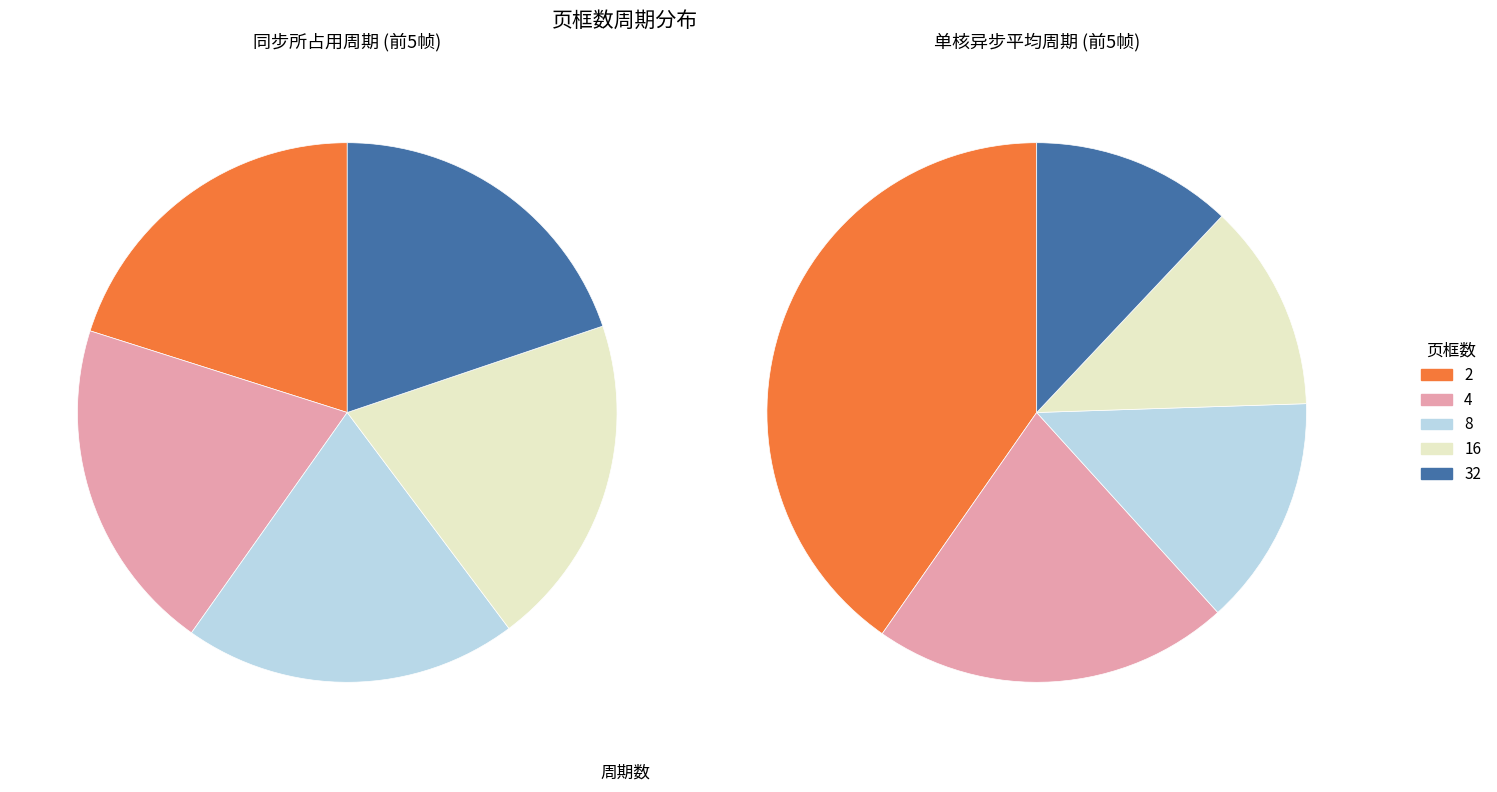

Which slice is the smallest?

4